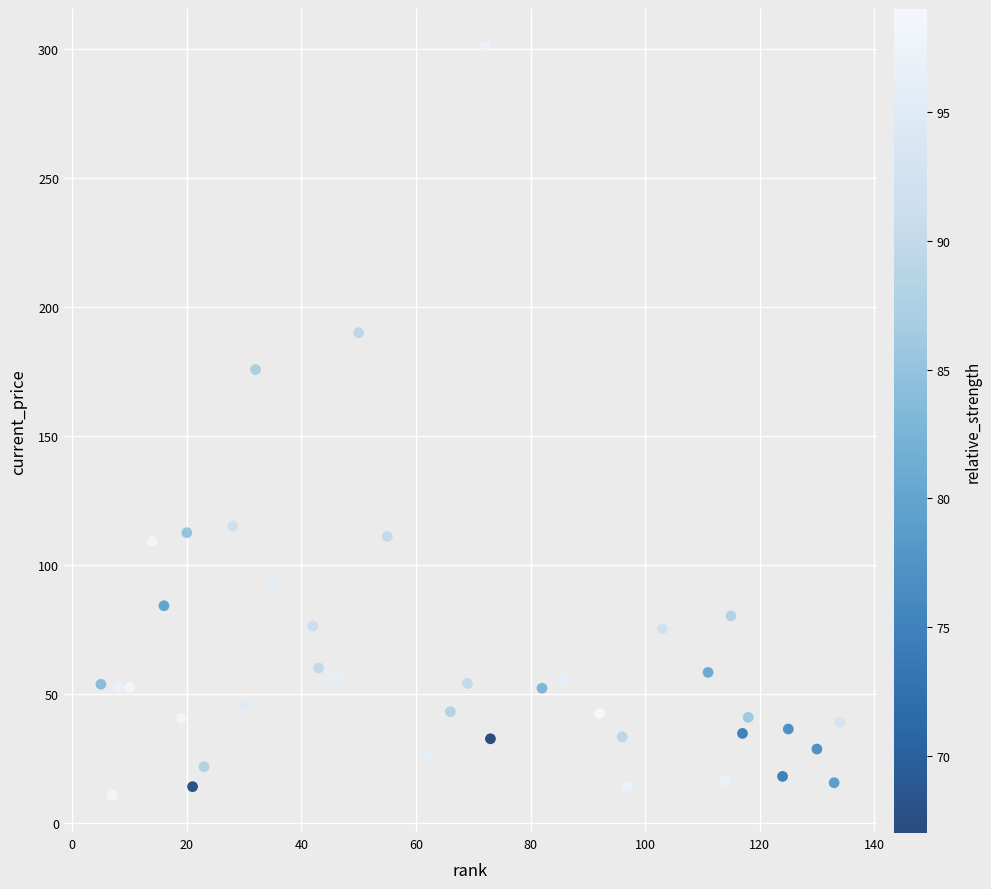

What Y value in the scatter plot is closest to 155?

175.6